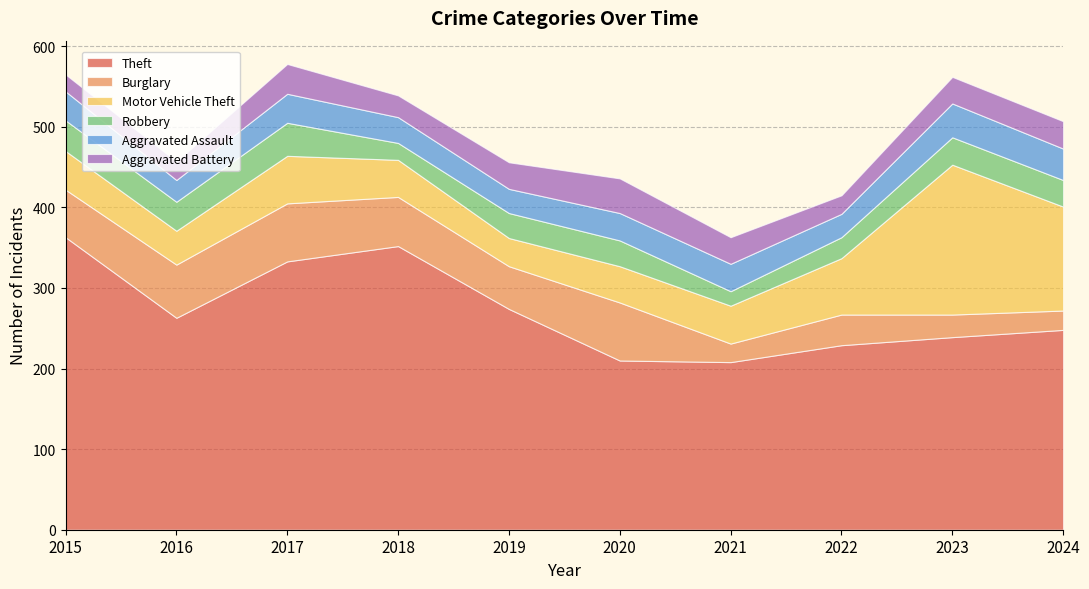

Reading left to right, transcribe all the data shown in this chart.

Theft: 363	263	333	352	274	210	208	229	239	248
Burglary: 59	66	72	61	53	72	23	38	28	24
Motor Vehicle Theft: 48	42	59	46	35	45	47	70	186	129
Robbery: 38	36	41	21	31	32	18	26	34	33
Aggravated Assault: 36	27	36	32	30	34	34	29	42	39
Aggravated Battery: 21	23	37	27	33	43	33	23	33	34